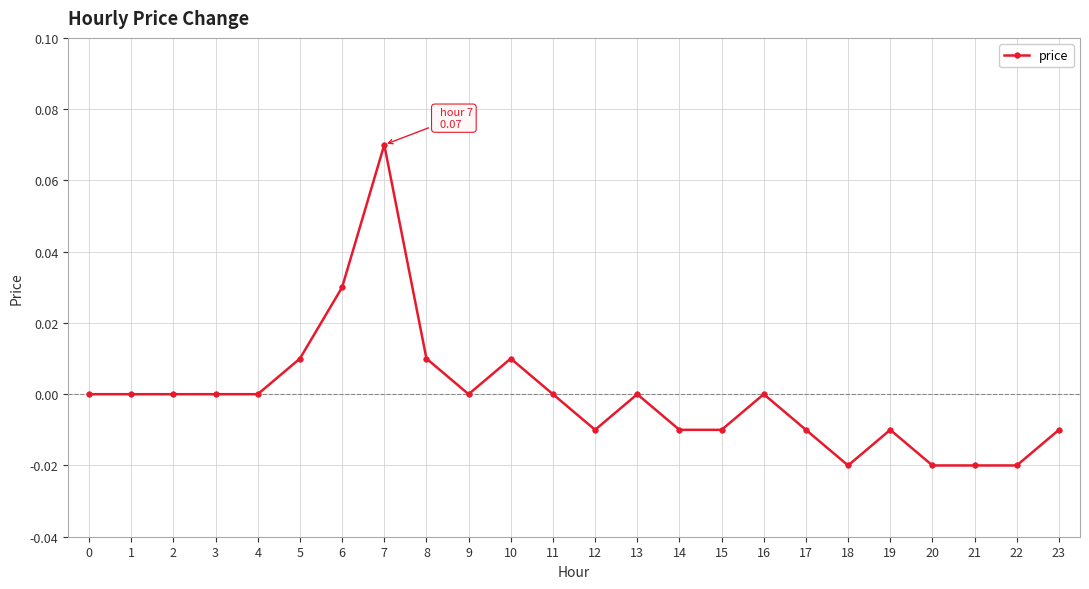

How many series are shown in this chart?

1